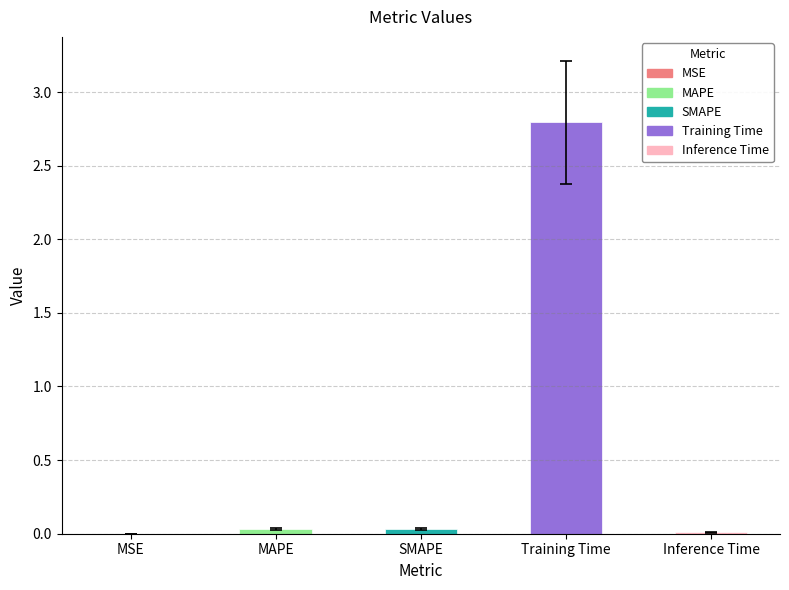

True or false: the data shows 2.8 at Training Time.

True